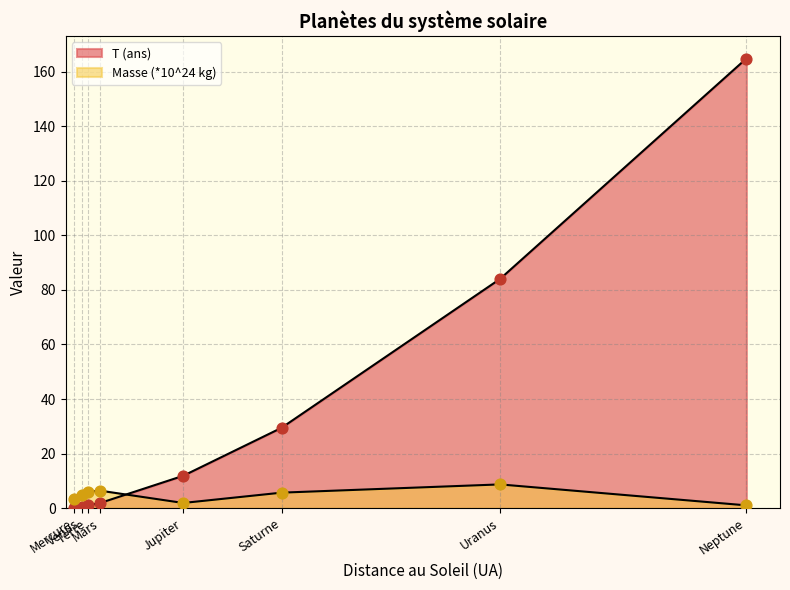

What are all the series names shown in the legend?

T (ans), Masse (*10^24 kg)